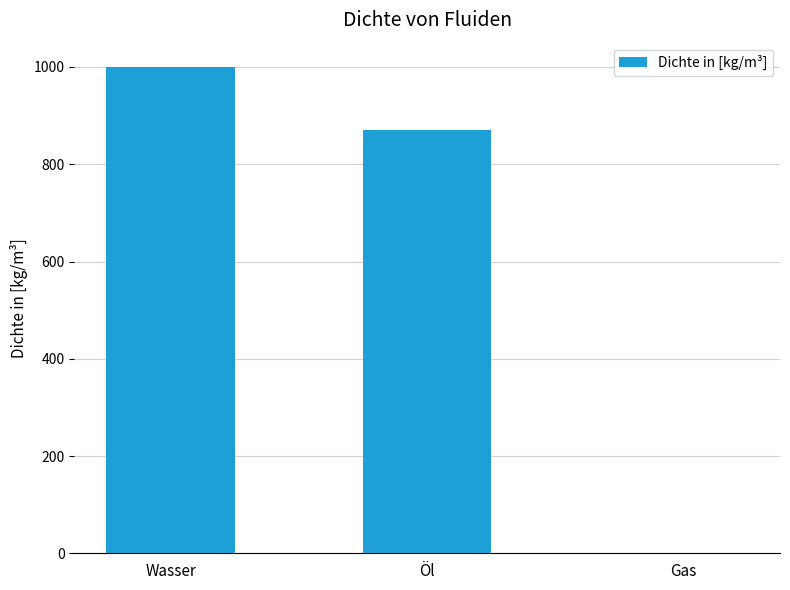

What is the difference between the values at Gas and Öl?

868.8